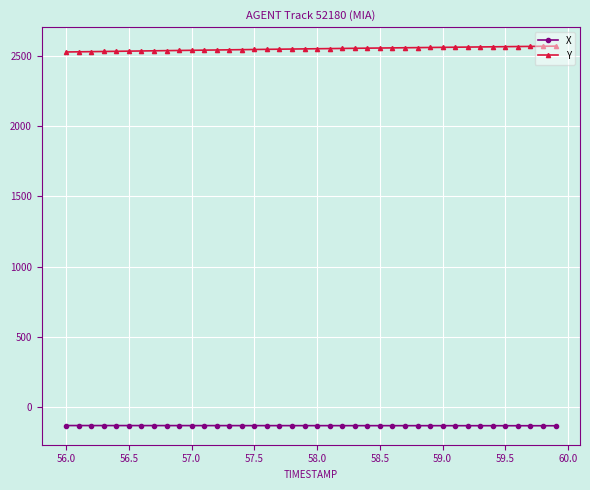

True or false: Y and X cross at least once.

False